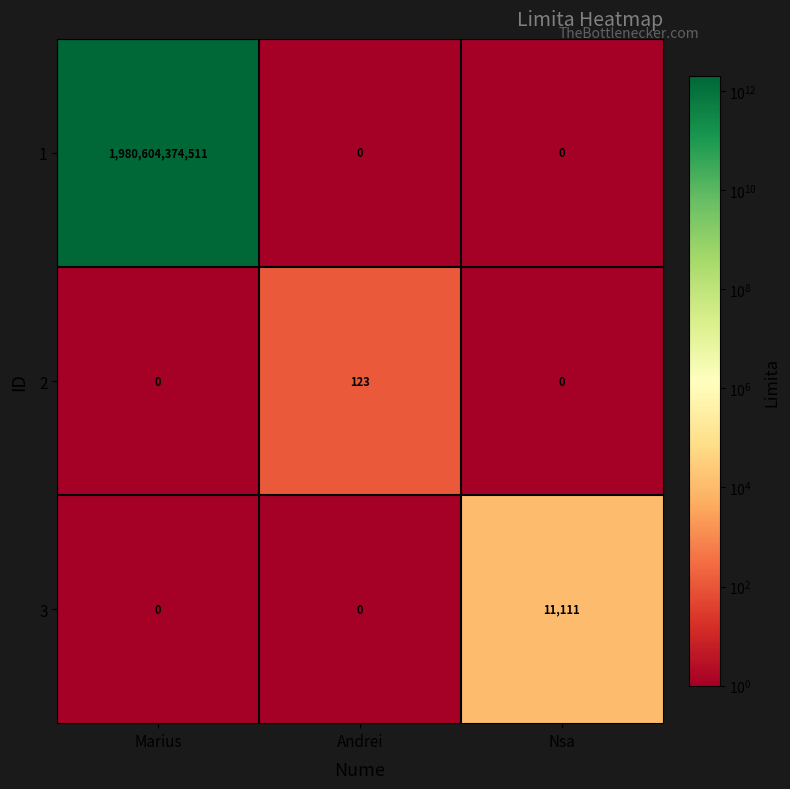

Which series changed the most between Marius and Nsa?

1